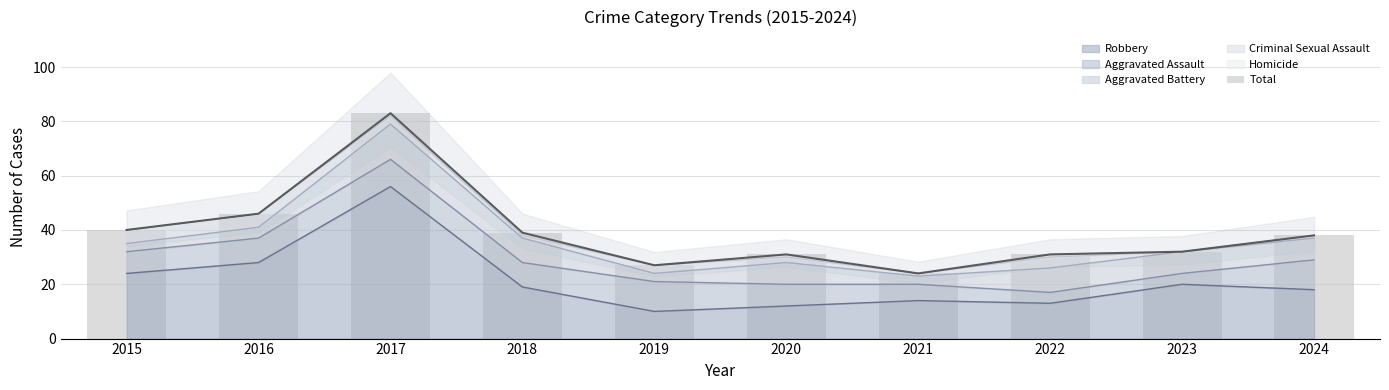

Which has a higher value, 2021 or 2017?

2017